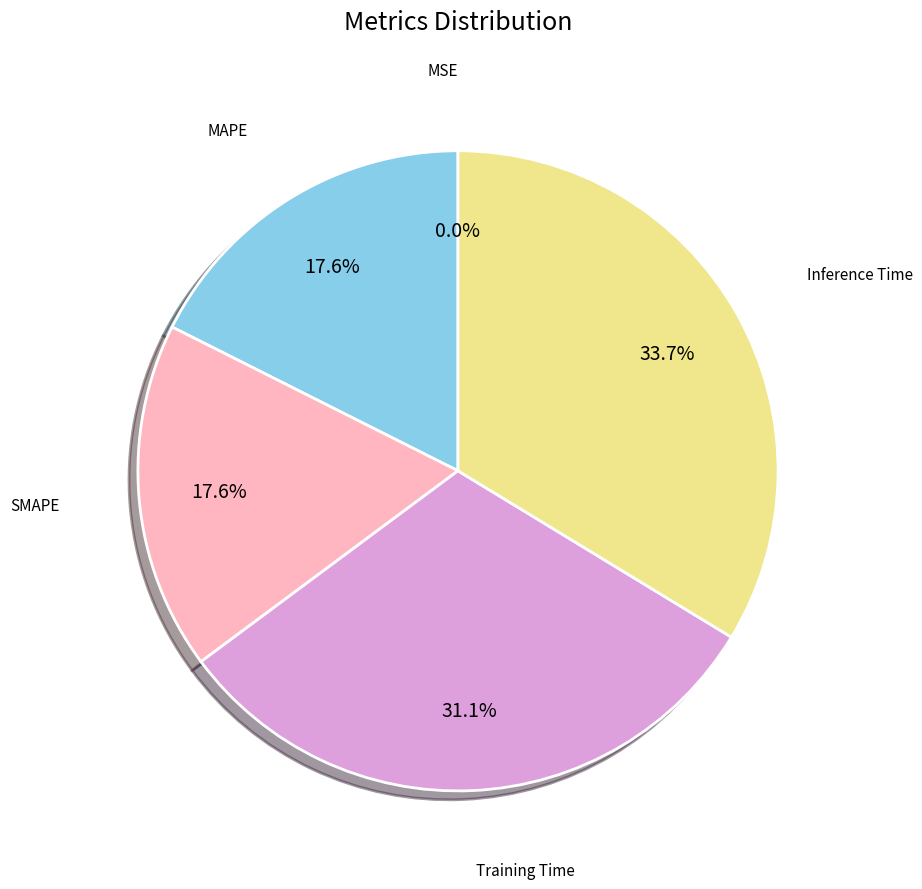

Does any single category account for the majority?

No